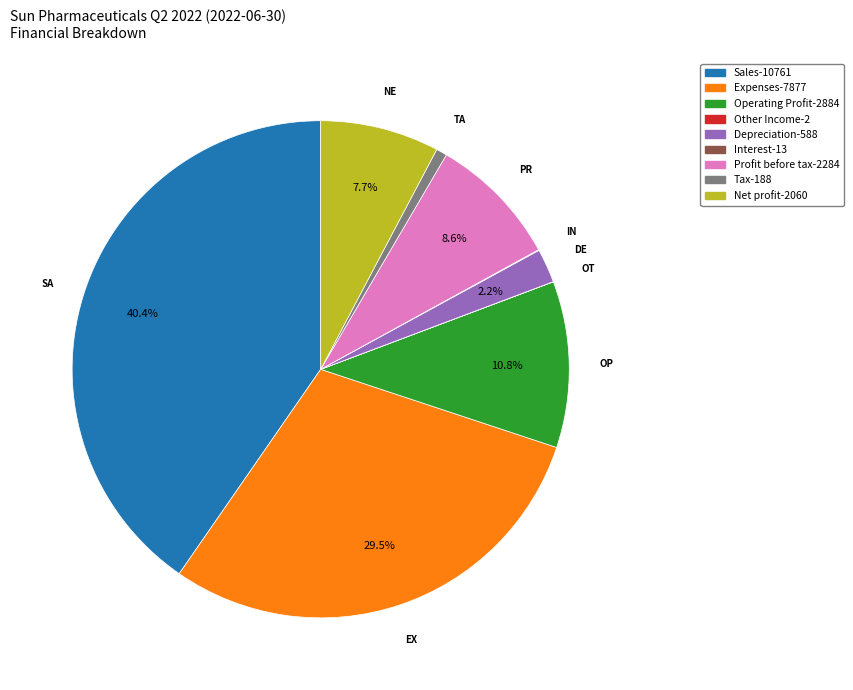

Between Sales and Depreciation, which is larger?

Sales